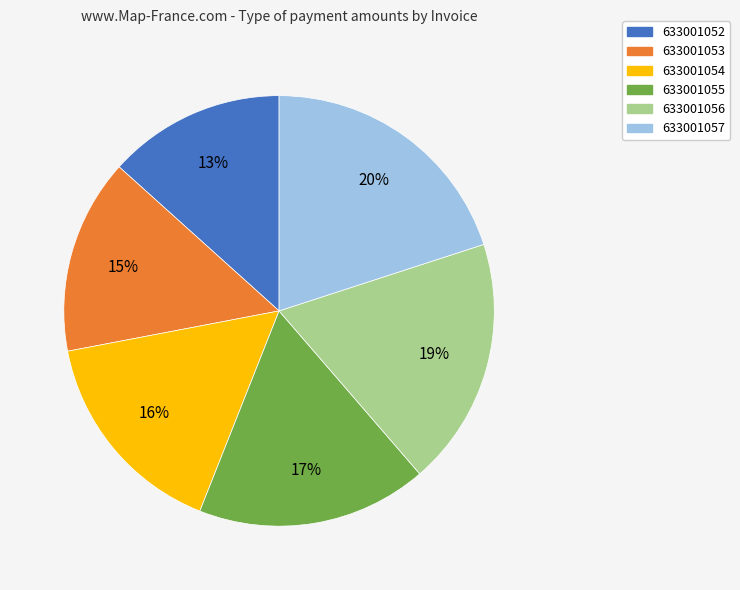

Is it true that 633001052 is 13% of the pie?

True